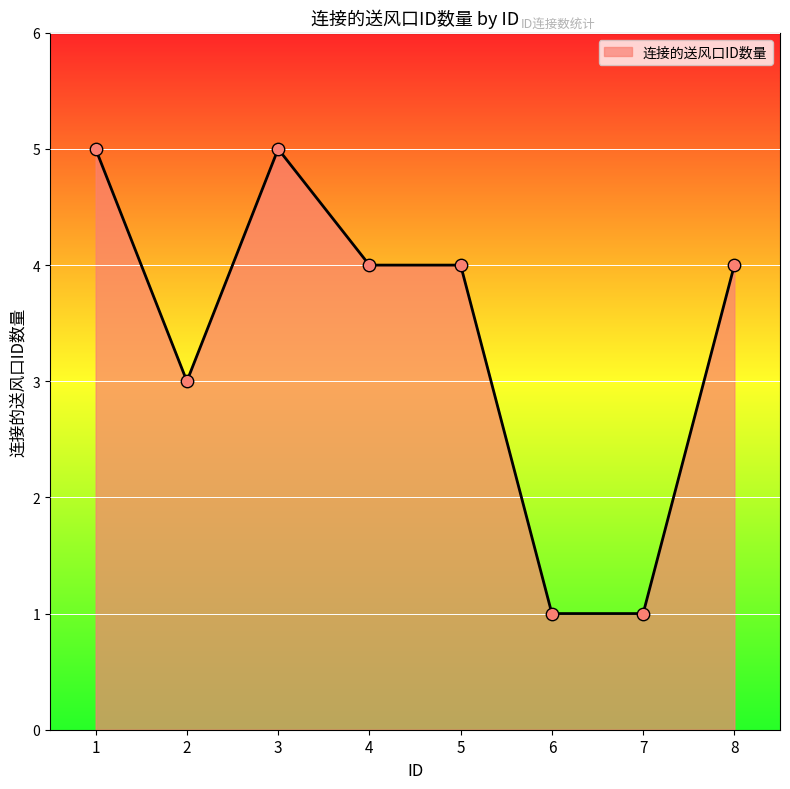

Approximately how many times larger is the value at 6 compared to 3?

0.2